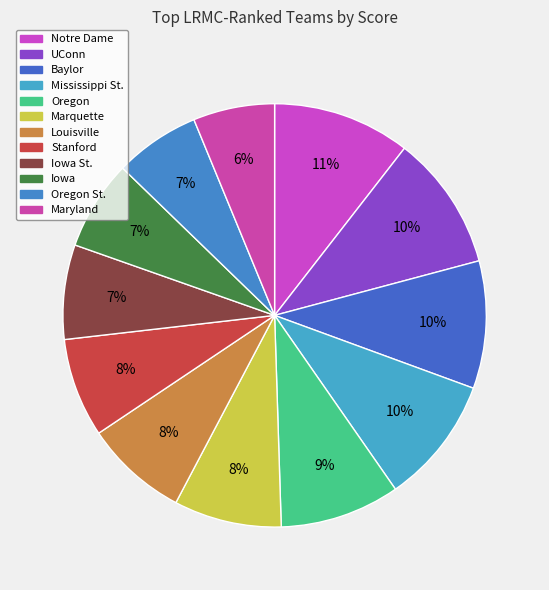

Count the number of slices in the pie.

12